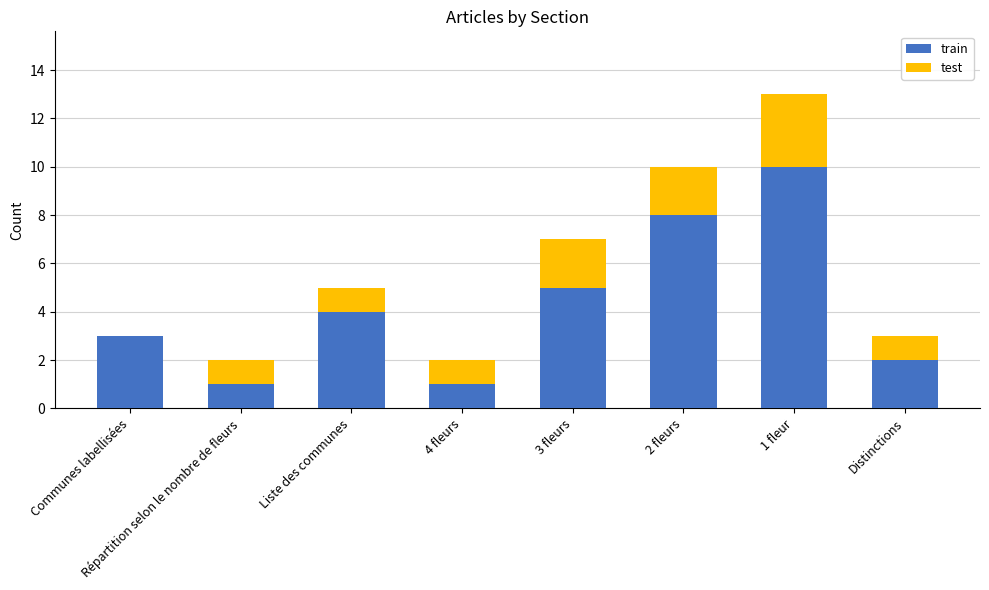

At which category is the sum across all series the highest?

1 fleur